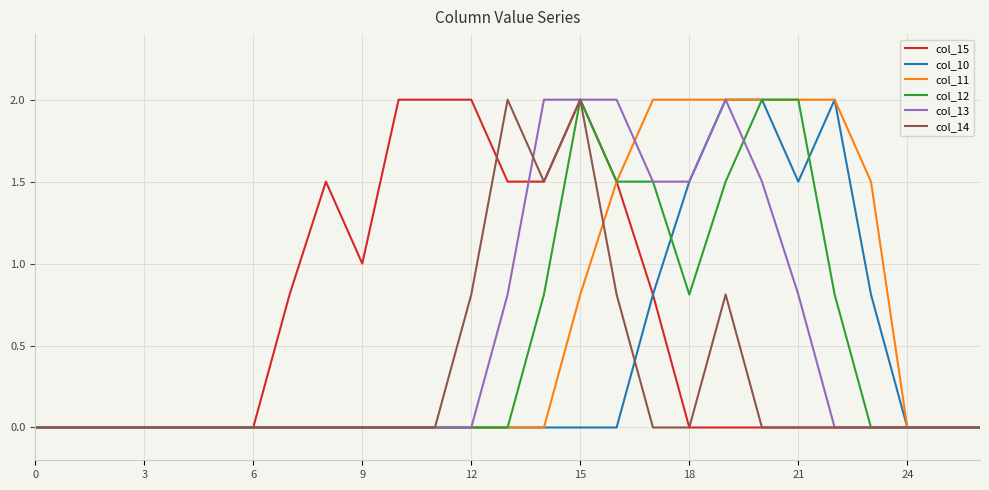

What is the maximum value shown in the chart?

2.0